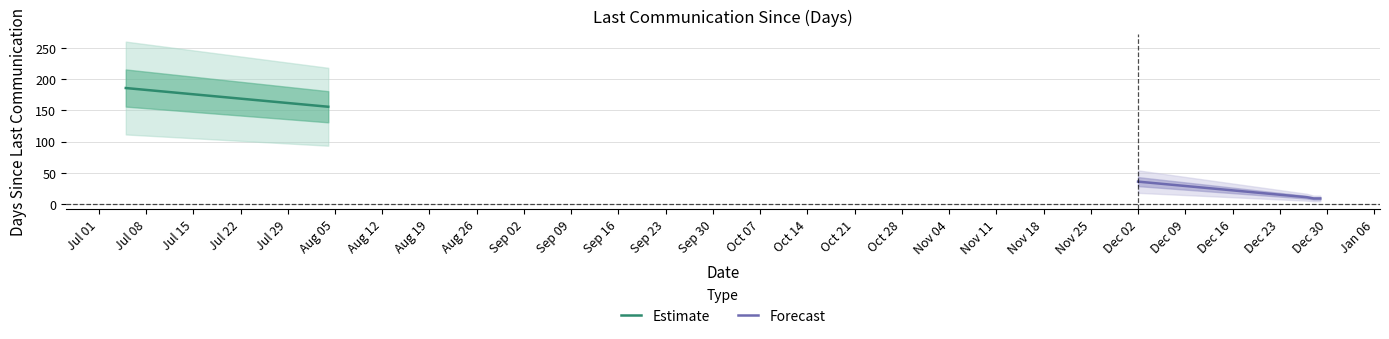

What is the label of the 8th point from the right?

2024-12-29